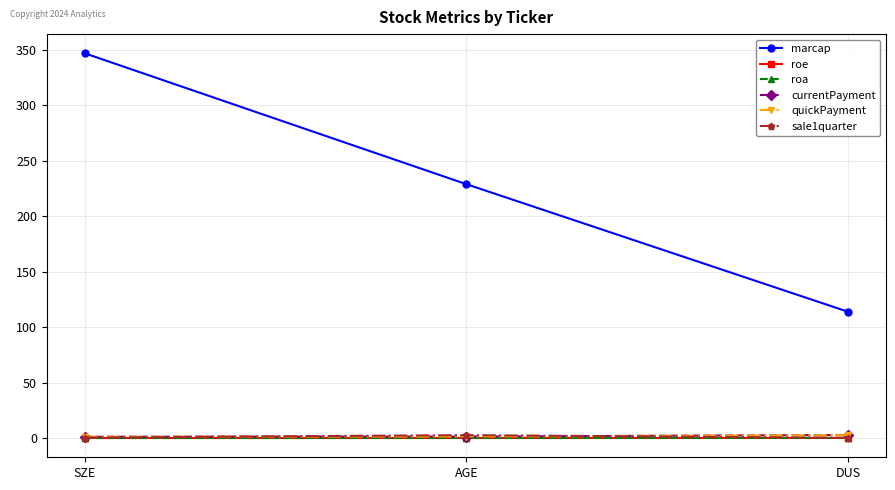

What is the difference between the highest and lowest values at DUS?

113.9